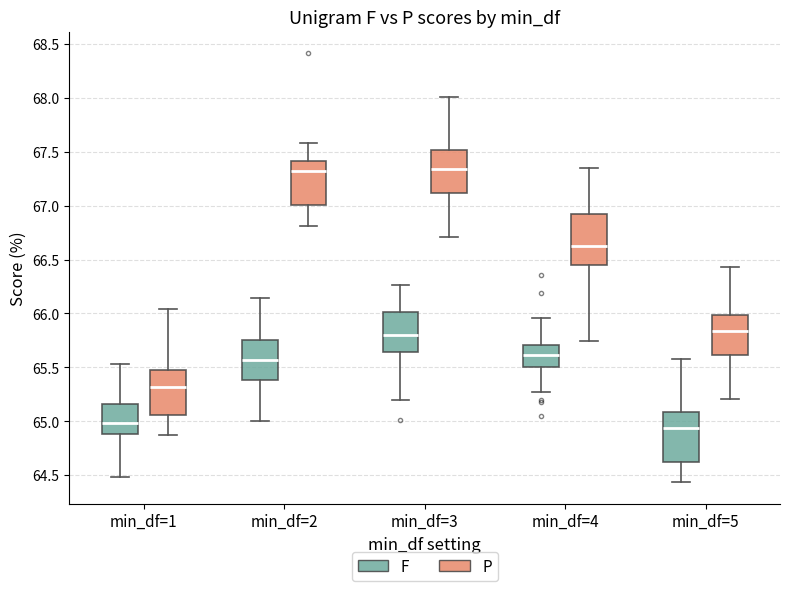

Reading left to right, read every box against the y-axis: the position of its median line, the range the box covers, and the ends of its whiskers. The values are not printed on the chart, so give them approximately, as read against the axis.

min_df=1 (F): median 65.00, box 64.90 to 65.15, whiskers 64.50 to 65.55
min_df=1 (P): median 65.30, box 65.05 to 65.45, whiskers 64.85 to 66.05
min_df=2 (F): median 65.55, box 65.40 to 65.75, whiskers 65.00 to 66.15
min_df=2 (P): median 67.30, box 67.00 to 67.40, whiskers 66.80 to 67.60
min_df=3 (F): median 65.80, box 65.65 to 66.00, whiskers 65.20 to 66.25
min_df=3 (P): median 67.35, box 67.10 to 67.50, whiskers 66.70 to 68.00
min_df=4 (F): median 65.60, box 65.50 to 65.70, whiskers 65.25 to 65.95
min_df=4 (P): median 66.65, box 66.45 to 66.95, whiskers 65.75 to 67.35
min_df=5 (F): median 64.95, box 64.60 to 65.10, whiskers 64.45 to 65.55
min_df=5 (P): median 65.85, box 65.60 to 66.00, whiskers 65.20 to 66.45